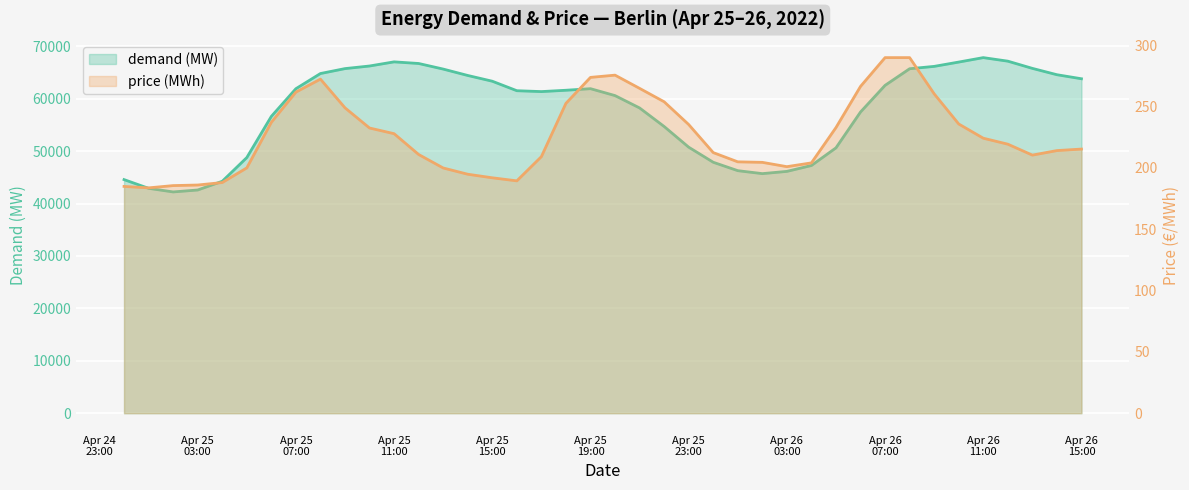

At which label does price (MWh) reach its peak?

Apr 26 07:00